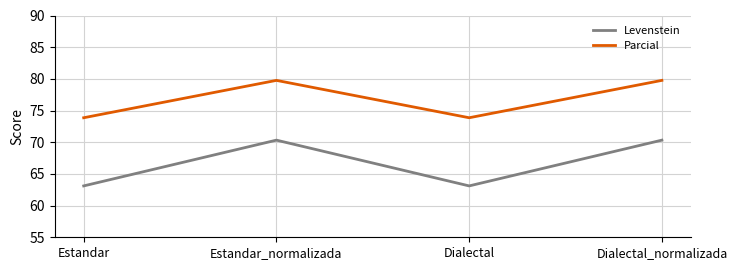

True or false: Levenstein and Parcial intersect in this chart.

False